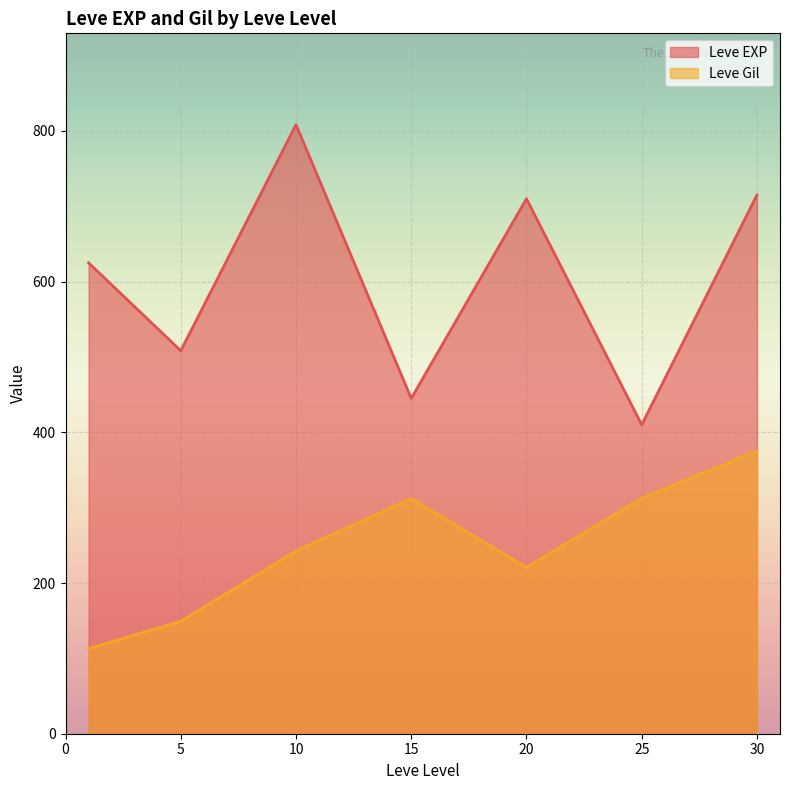

What is the greatest value displayed?

808.3